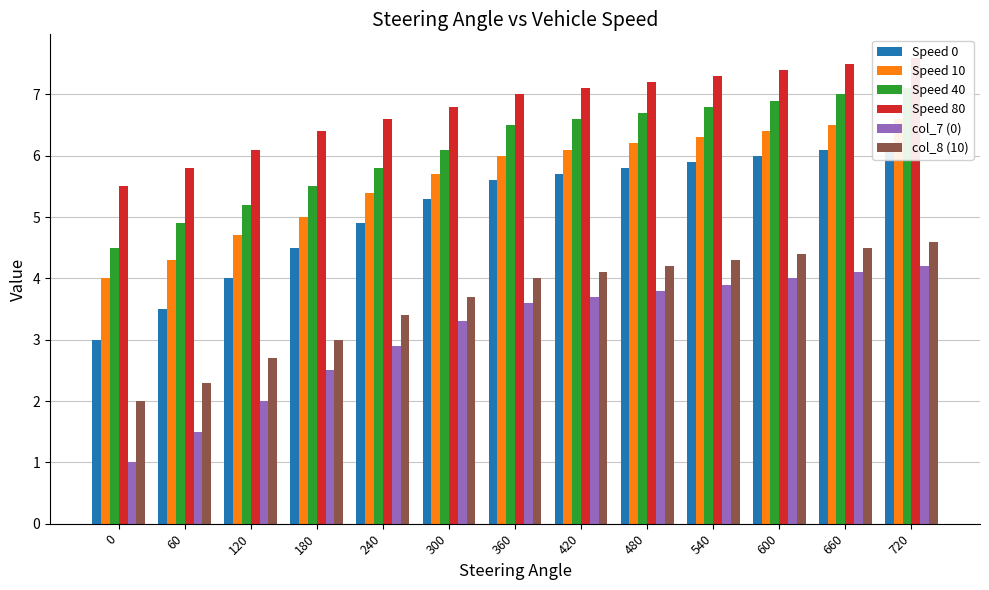

Does the chart contain any negative values?

No